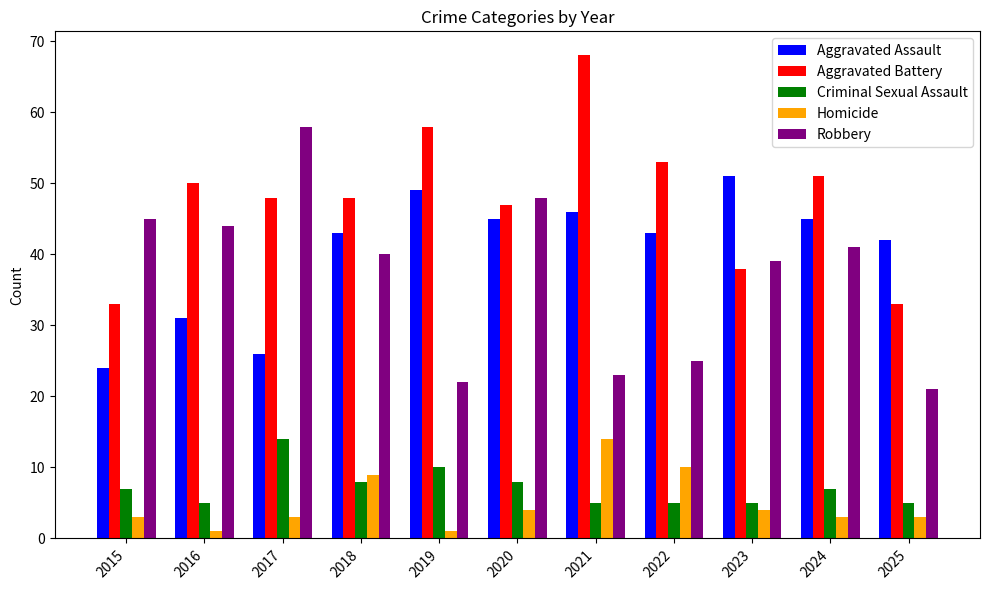

Between 2016 and 2020, which series saw the biggest shift?

Aggravated Assault